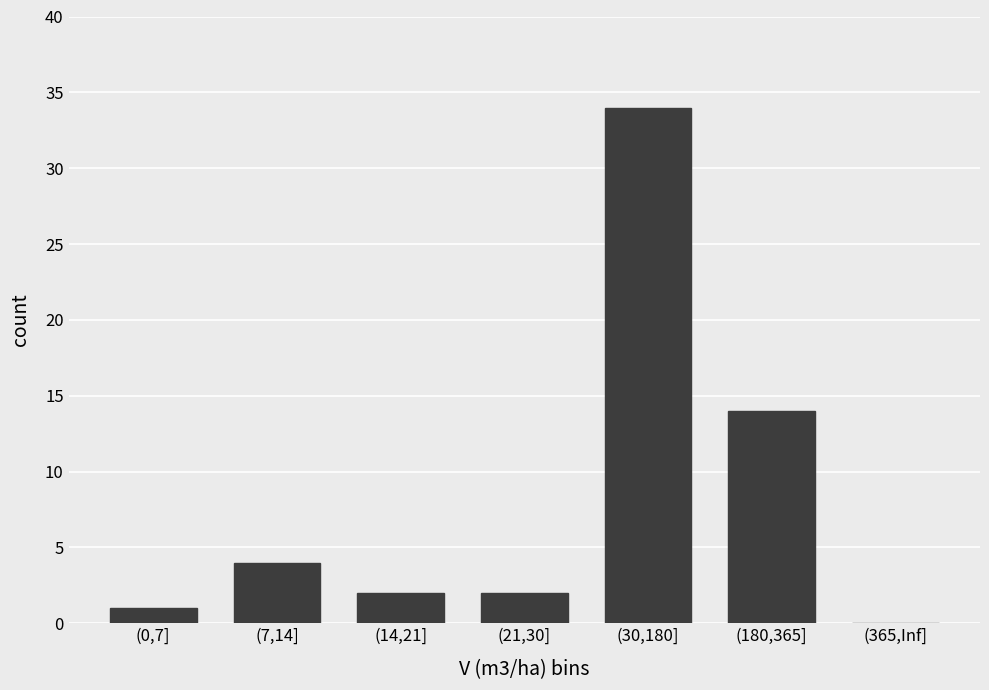

The value at (180,365] is 23. True or false?

False